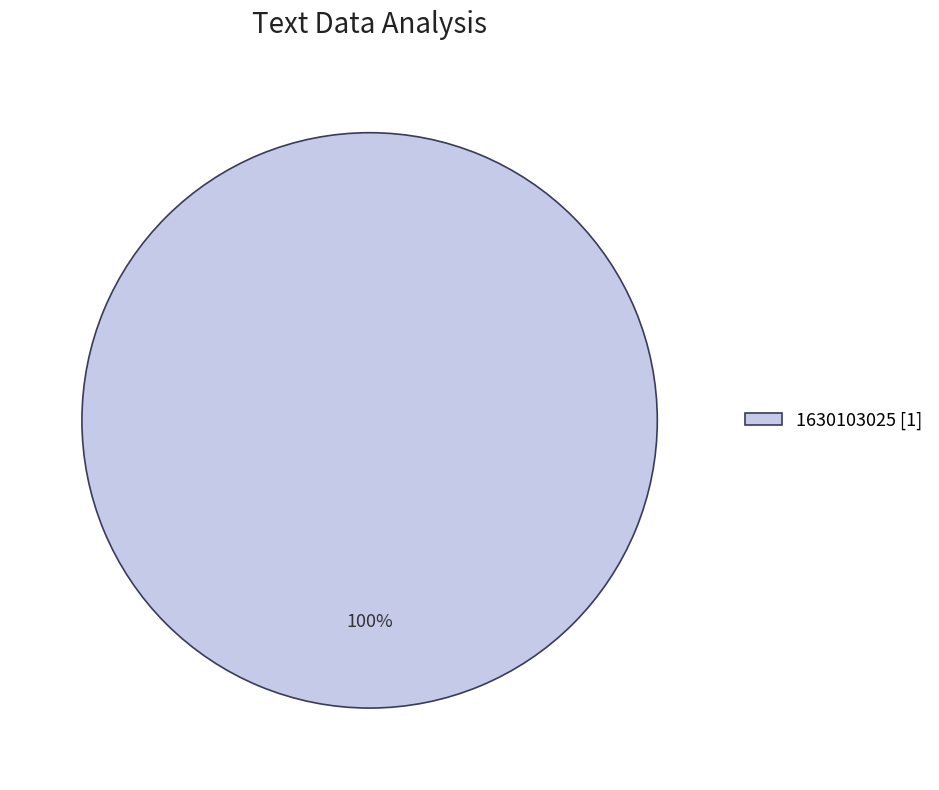

Which slice represents more than half of the pie?

1630103025 [1]